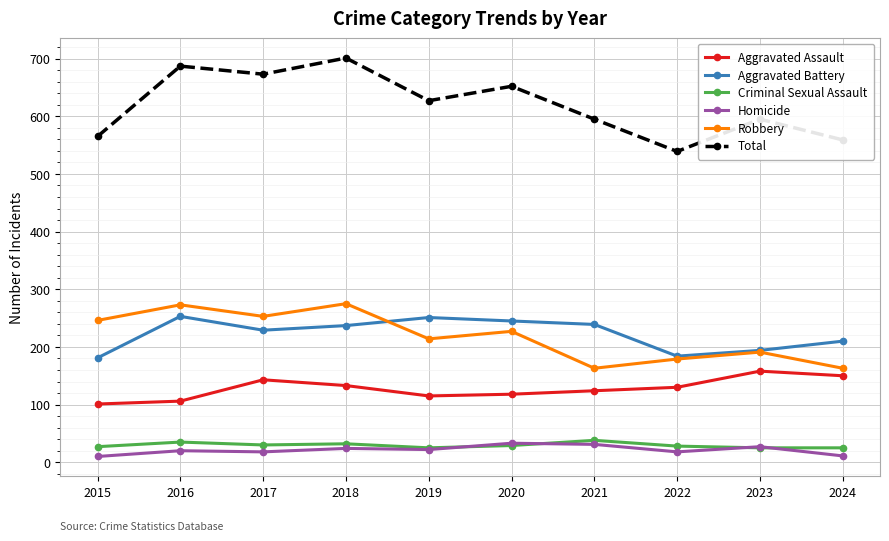

True or false: Homicide has more than 1 points higher than both neighbors.

True